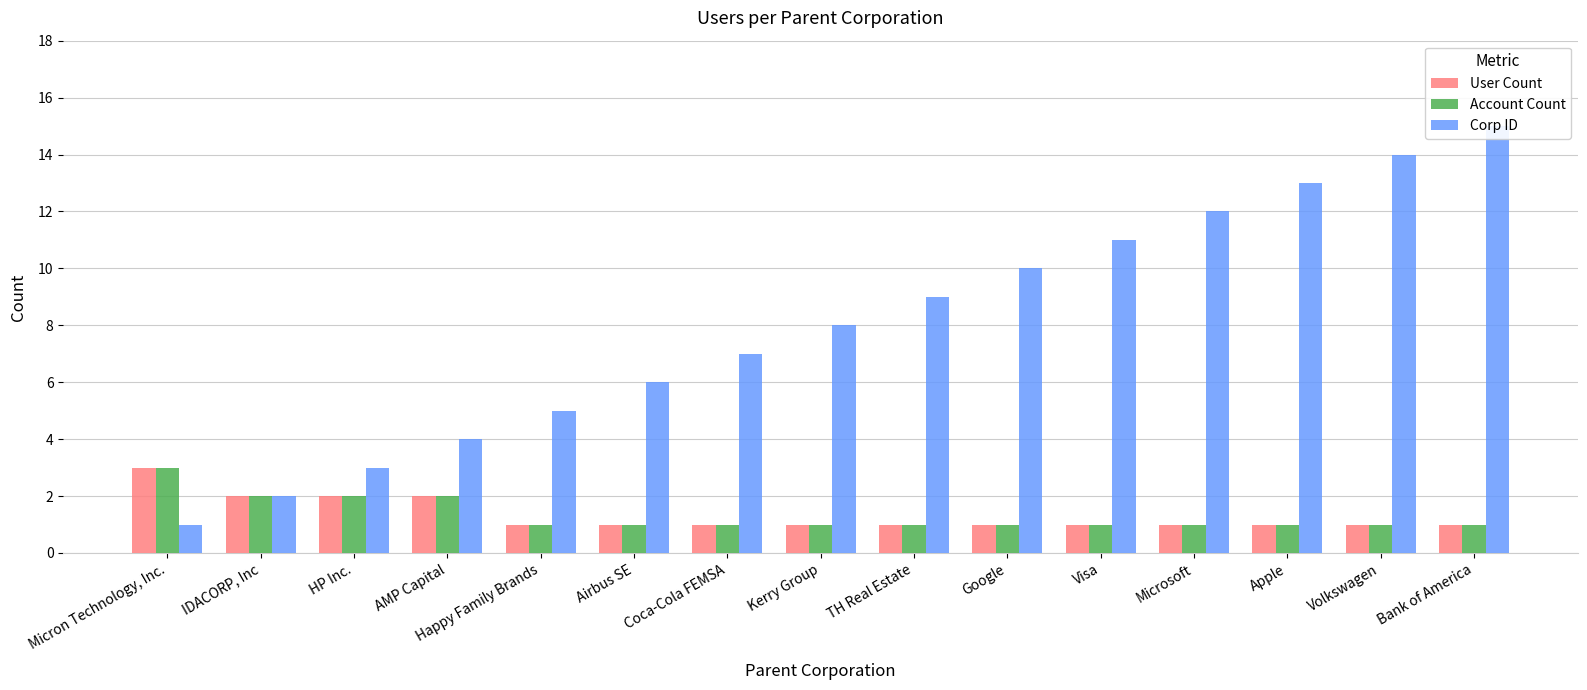

What is the label of the 15th bar from the left?

Bank of America